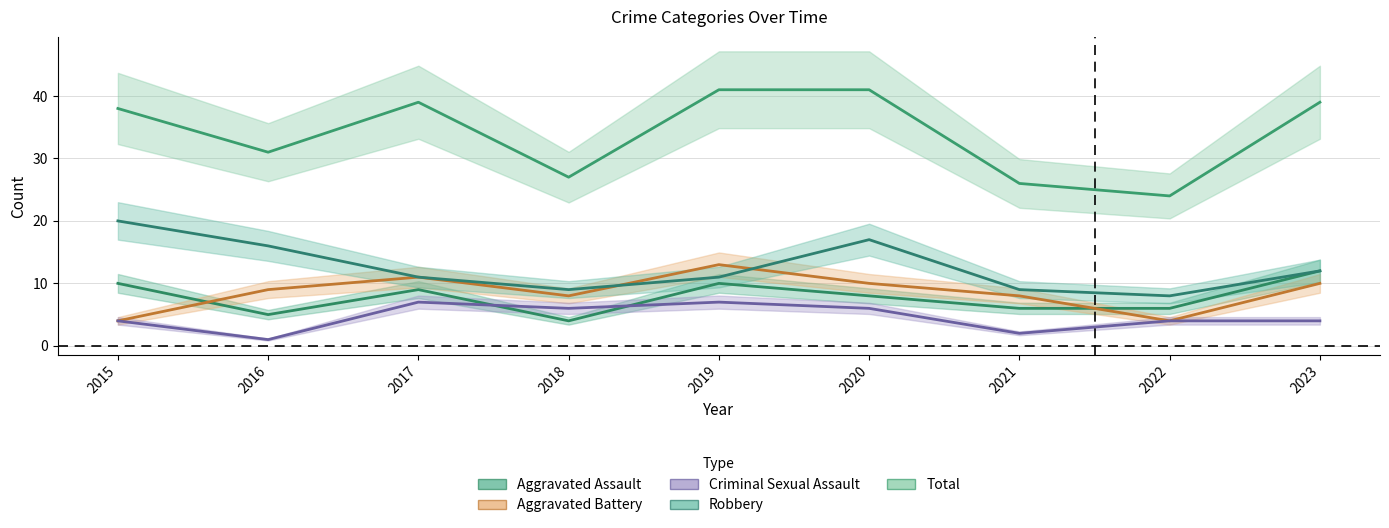

At which category is the sum across all series the highest?

2019